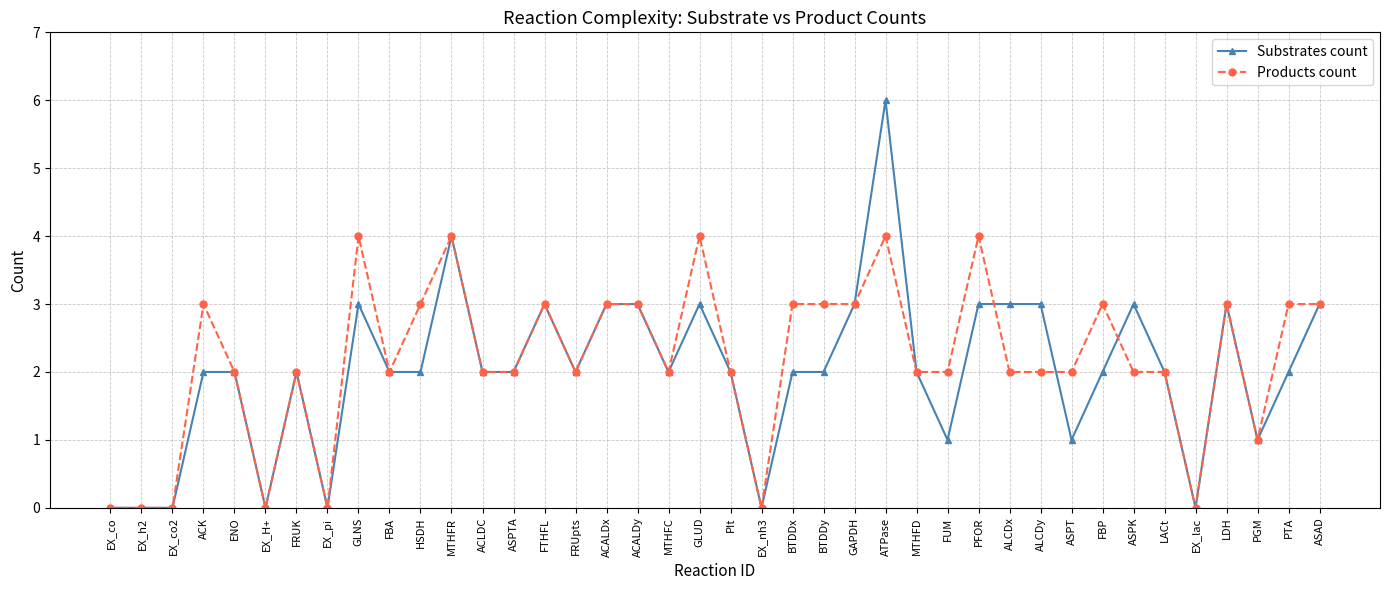

Which label corresponds to the largest value in the chart?

ATPase